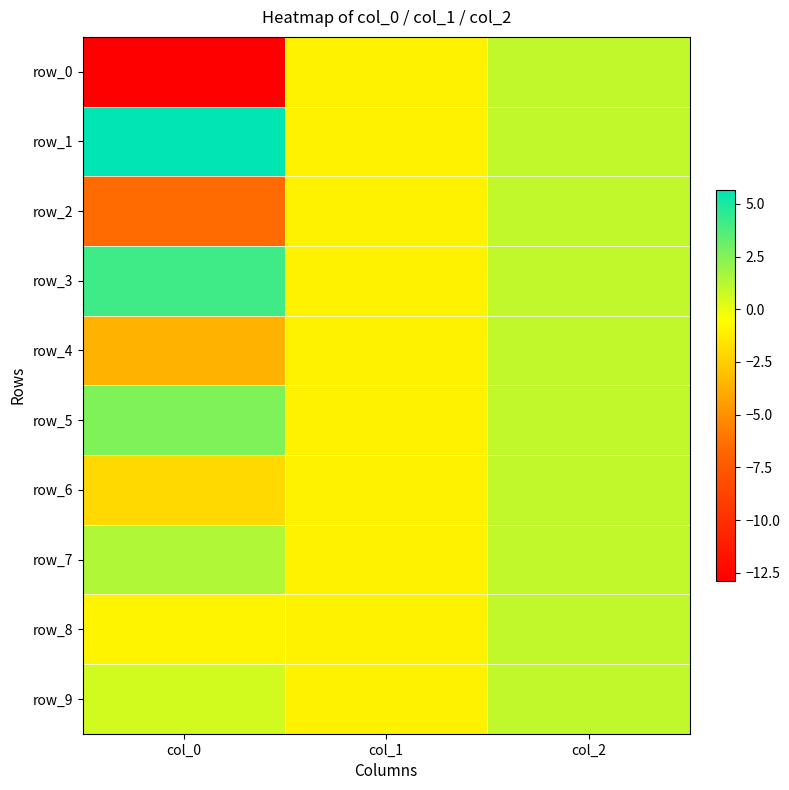

List the labels in order of row_4 value, largest first.

col_2, col_1, col_0